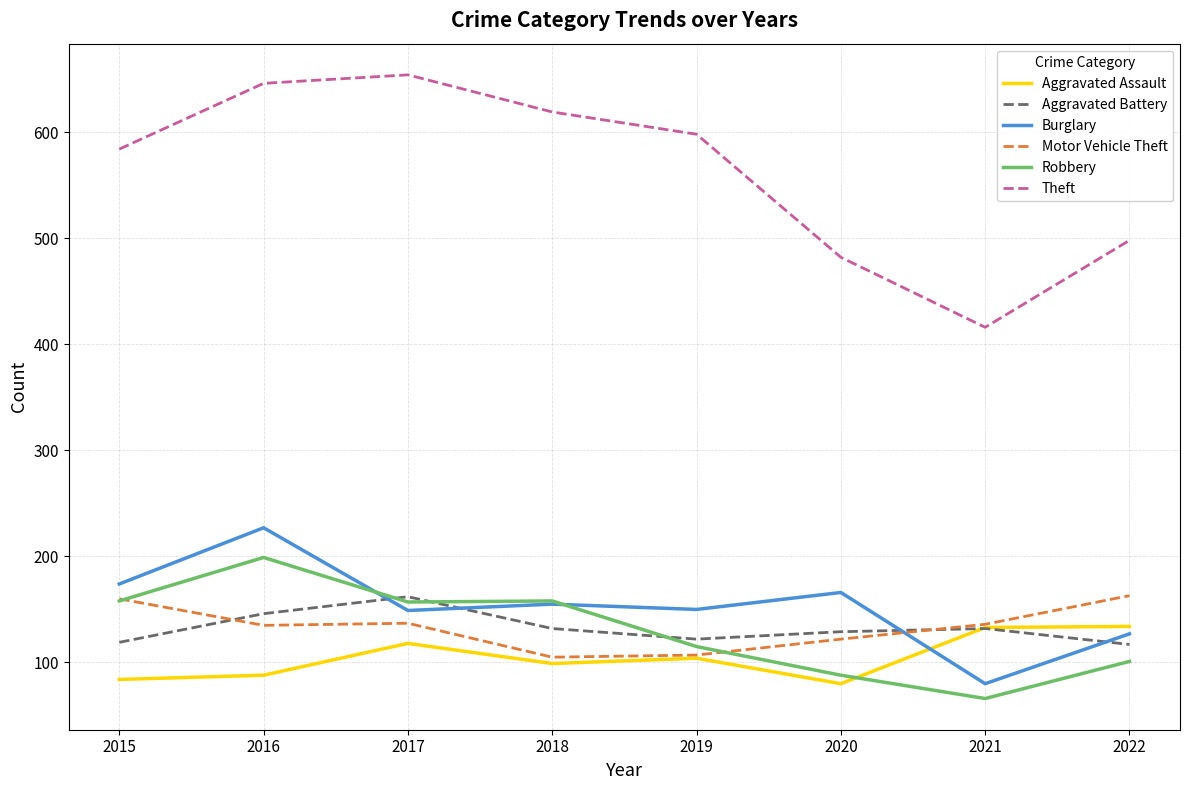

Is the value of Aggravated Battery at 2015 greater than the value of Robbery at 2017?

No